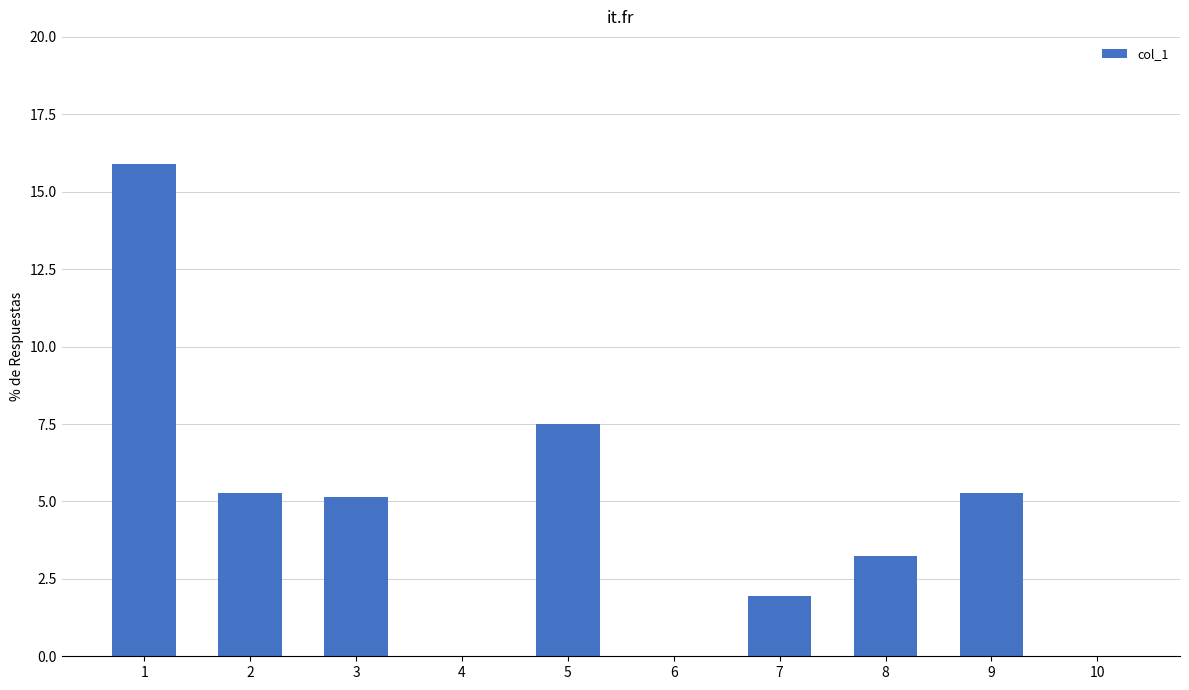

What is the sum of all values?

44.3